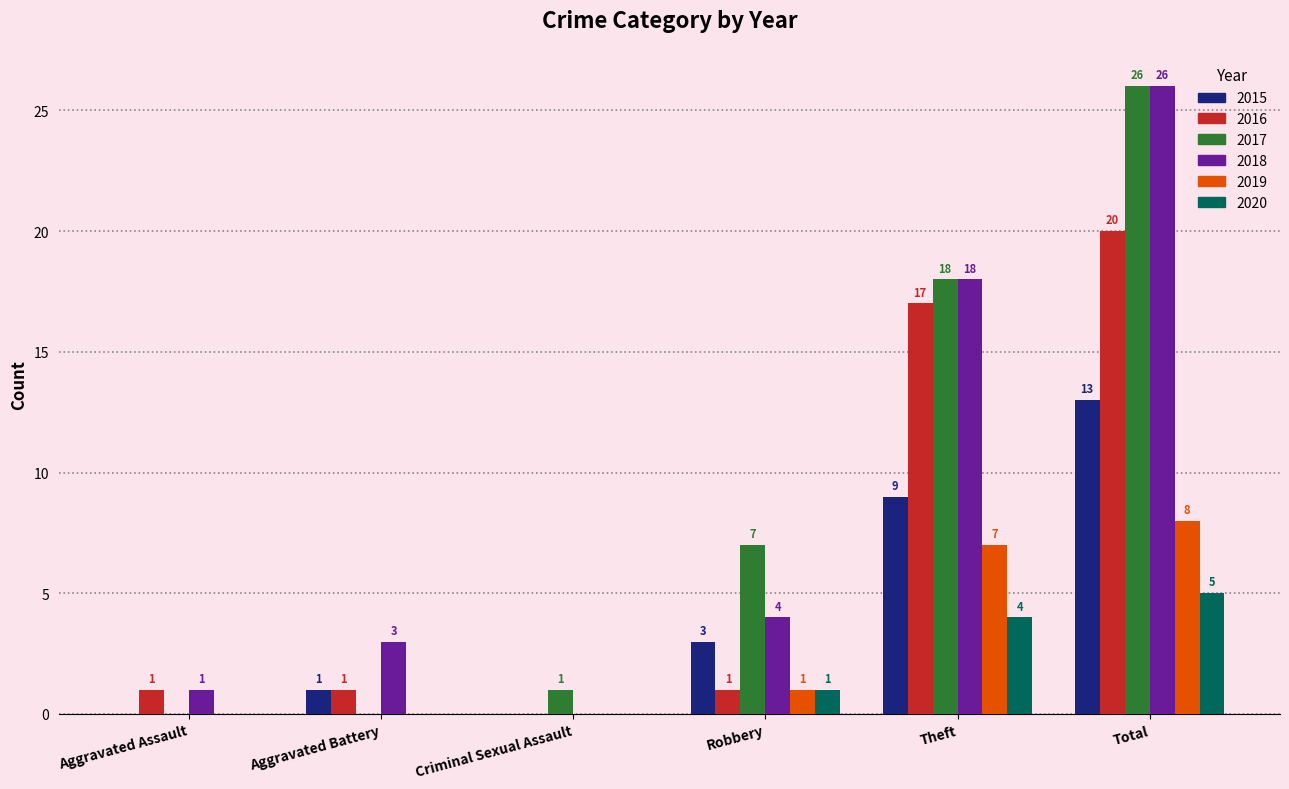

Reading left to right, list all the values displayed in this chart.

2015: Aggravated Assault=0	Aggravated Battery=1	Criminal Sexual Assault=0	Robbery=3	Theft=9	Total=13
2016: Aggravated Assault=1	Aggravated Battery=1	Criminal Sexual Assault=0	Robbery=1	Theft=17	Total=20
2017: Aggravated Assault=0	Aggravated Battery=0	Criminal Sexual Assault=1	Robbery=7	Theft=18	Total=26
2018: Aggravated Assault=1	Aggravated Battery=3	Criminal Sexual Assault=0	Robbery=4	Theft=18	Total=26
2019: Aggravated Assault=0	Aggravated Battery=0	Criminal Sexual Assault=0	Robbery=1	Theft=7	Total=8
2020: Aggravated Assault=0	Aggravated Battery=0	Criminal Sexual Assault=0	Robbery=1	Theft=4	Total=5